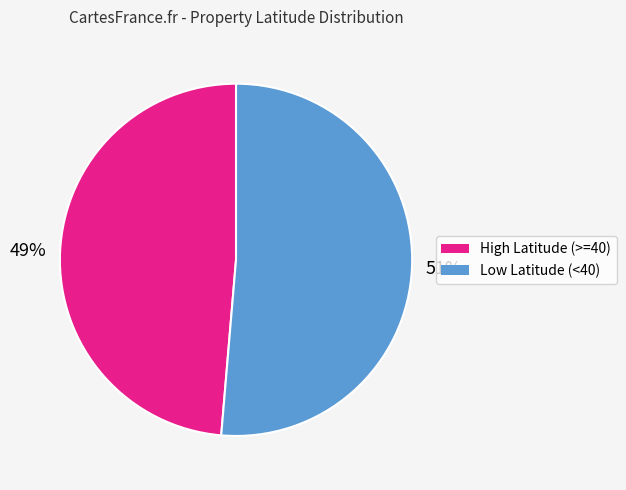

Is there a majority slice in this chart?

Yes